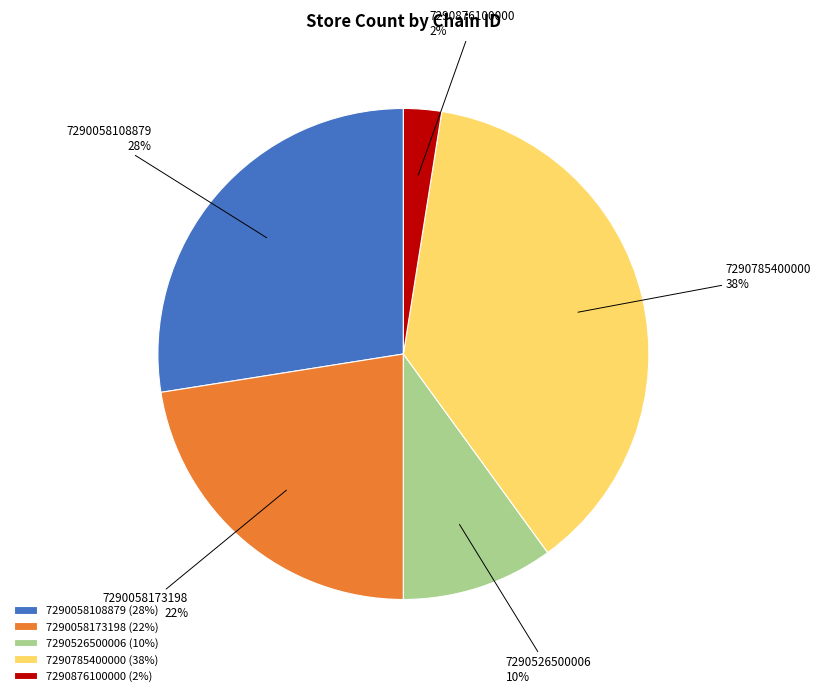

The 7290058108879 slice represents 28% of the pie. True or false?

True